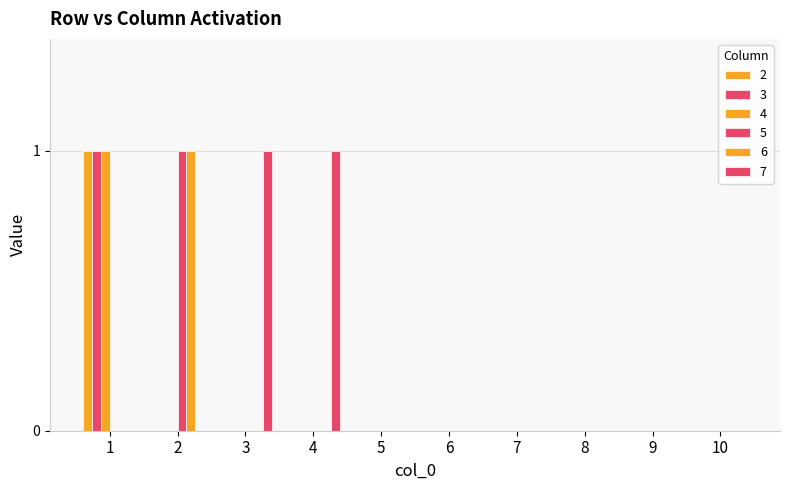

Rank the series at 4 from lowest to highest value.

2, 3, 4, 5, 6, 7